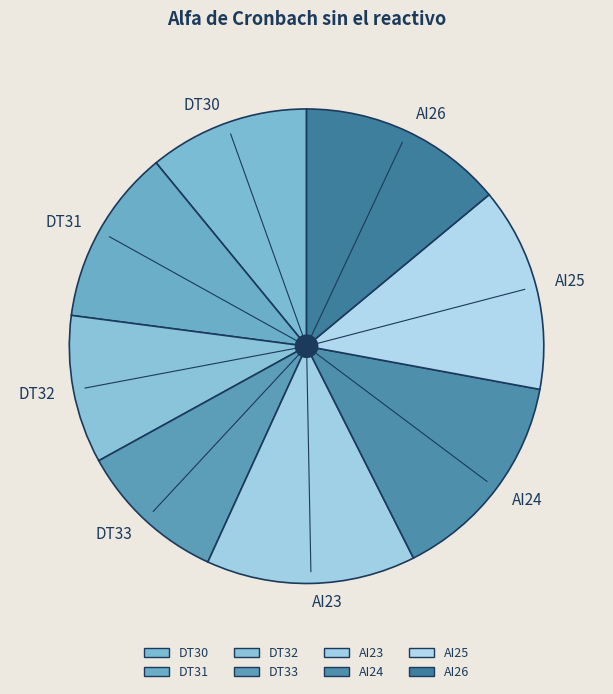

Is DT30 the majority of the pie?

No